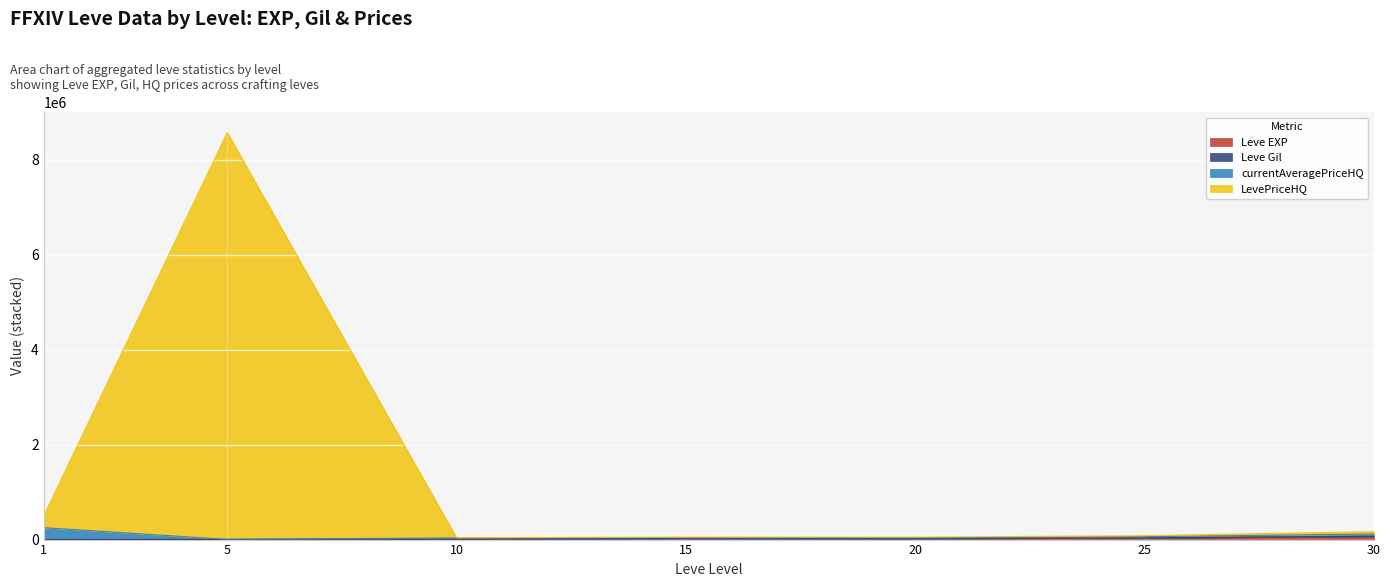

True or false: LevePriceHQ has a value of 243566.2 at 30.

False